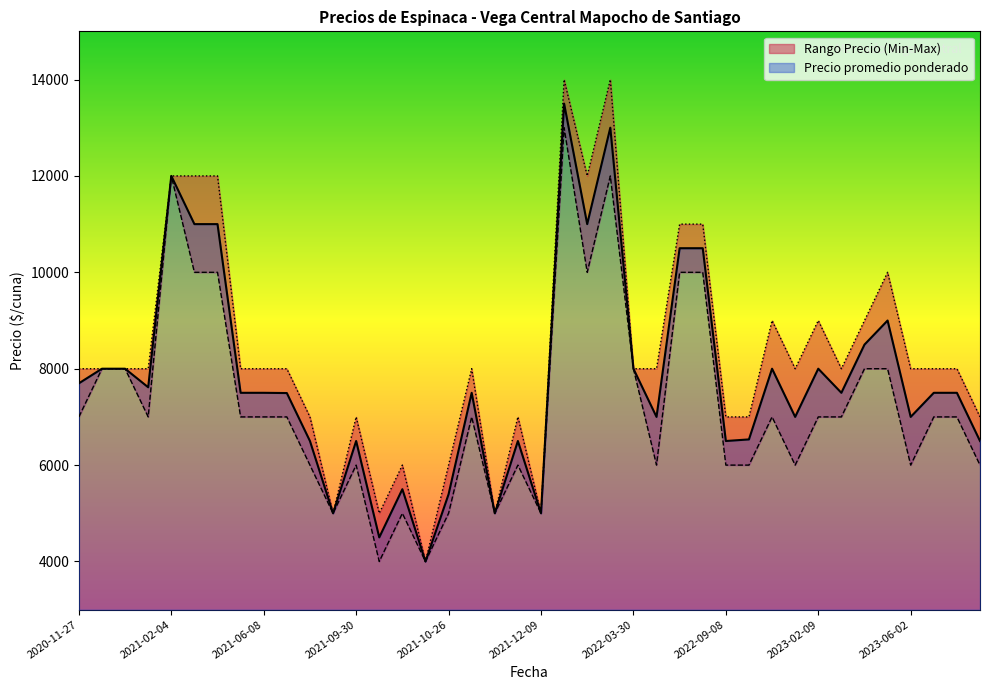

The value of Precio promedio ponderado at 2021-10-26 is 7817. True or false?

False